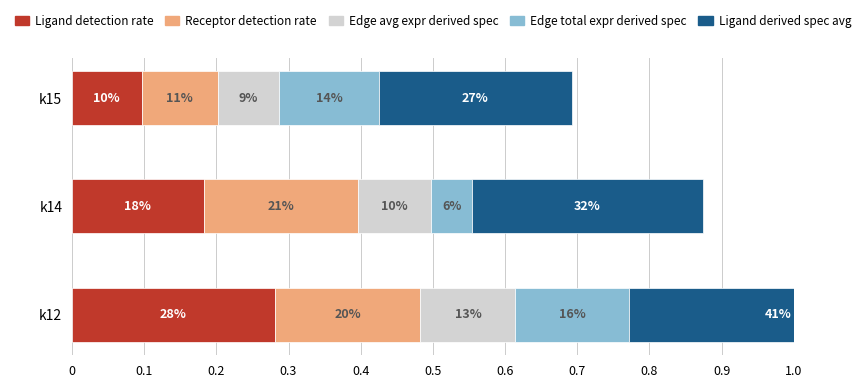

Is the value of Edge avg expr derived spec at k15 greater than the value of Ligand derived spec avg at k12?

No